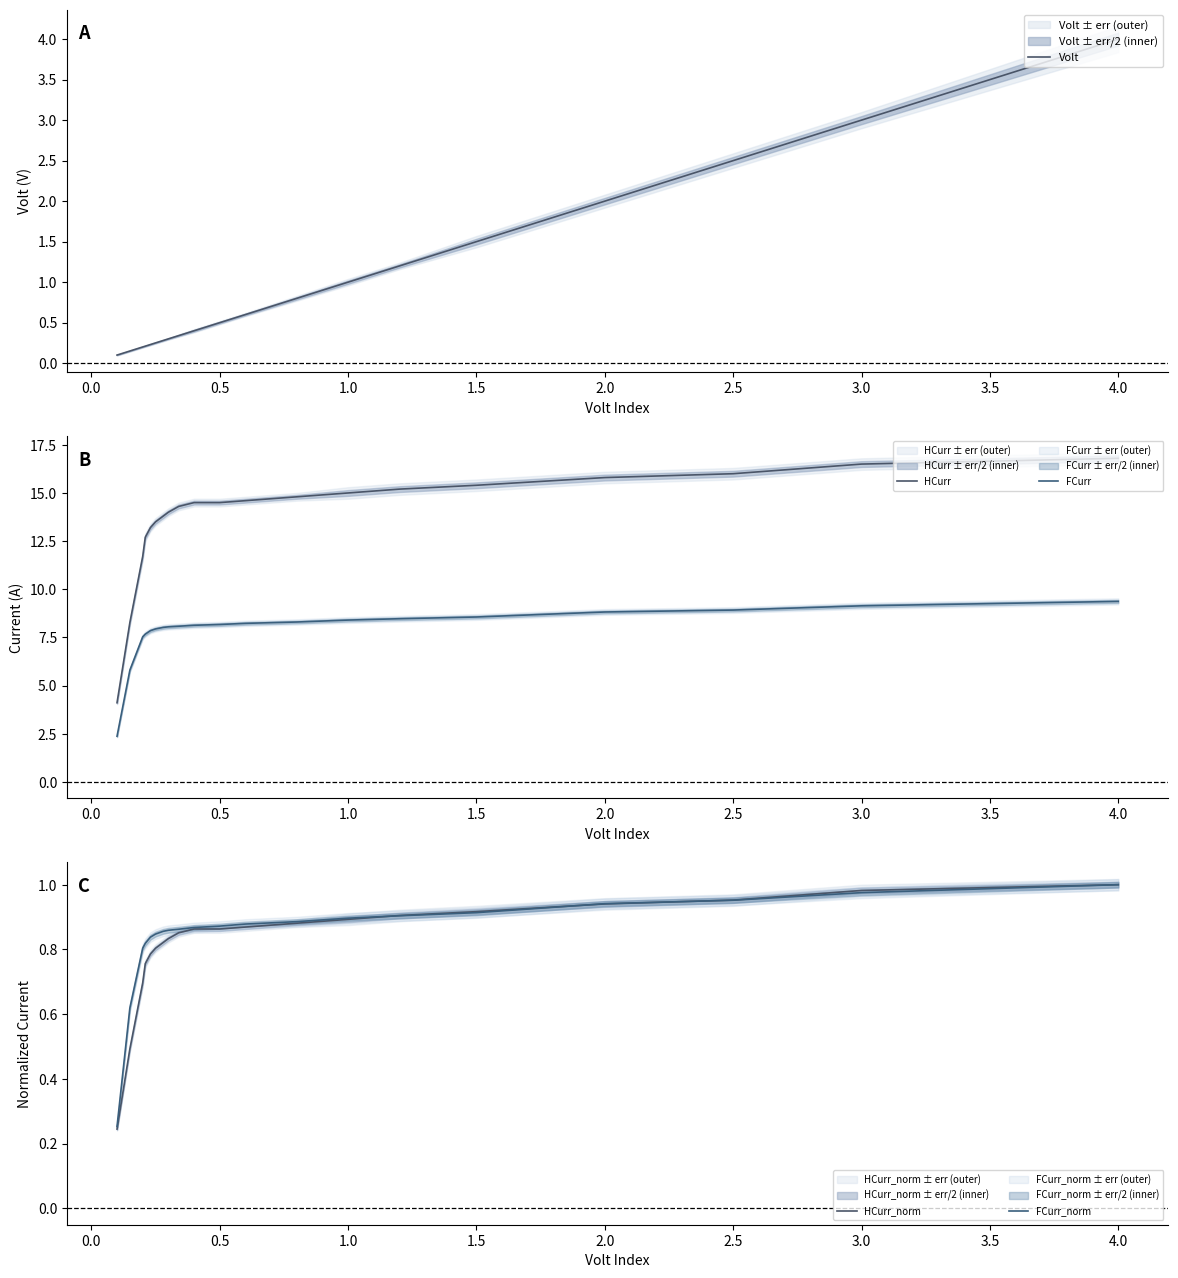

True or false: FCurr and HCurr_norm intersect in this chart.

False